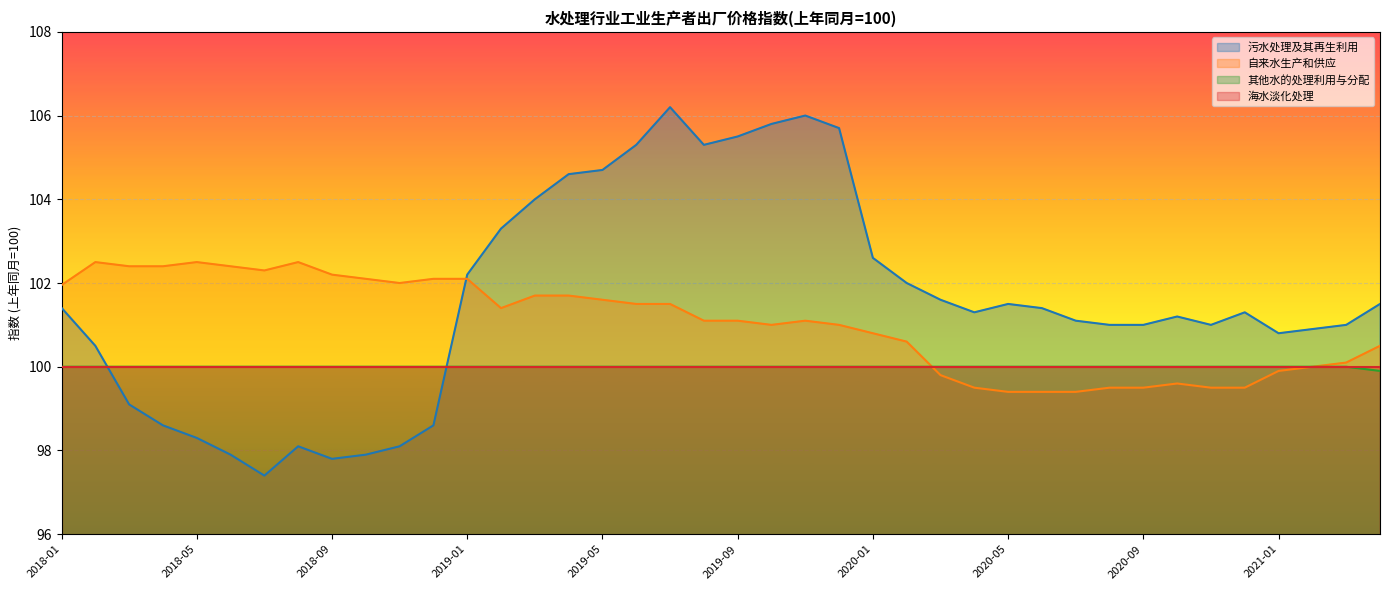

How many values in the 其他水的处理利用与分配 series are below 100?

1